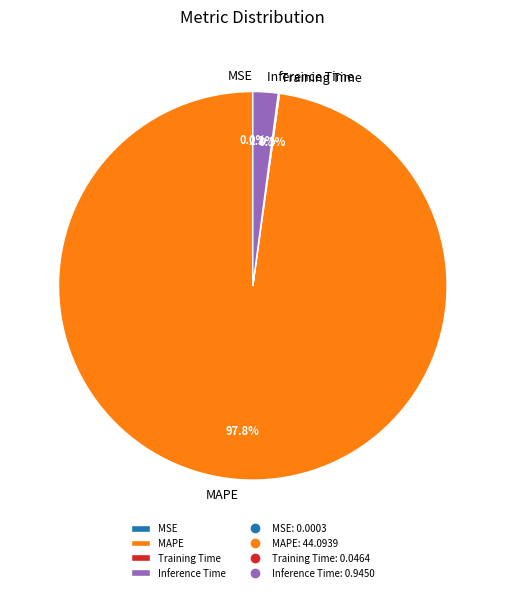

Is there a majority slice in this chart?

Yes